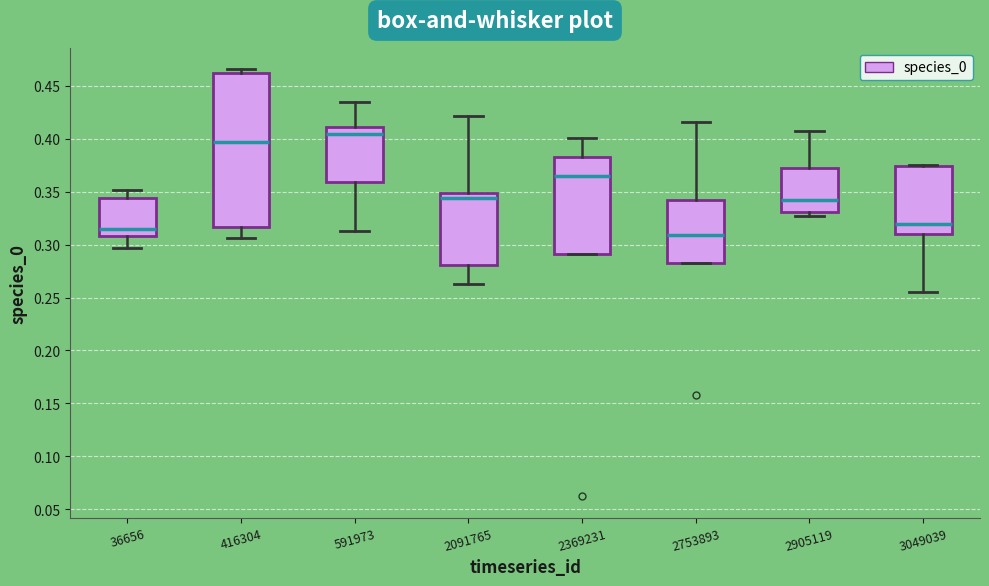

Reading left to right, transcribe this box plot: for each box, give where its median line is, the range the box spans, and where its two whiskers end, as read against the y-axis. The values are not printed on the chart, so give them approximately, as read against the axis.

36656: median 0.315, box 0.310 to 0.345, whiskers 0.295 to 0.350
416304: median 0.395, box 0.315 to 0.465, whiskers 0.305 to 0.465 (just above the box's upper edge)
591973: median 0.405, box 0.360 to 0.410, whiskers 0.315 to 0.435
2091765: median 0.345, box 0.280 to 0.350, whiskers 0.265 to 0.420
2369231: median 0.365, box 0.290 to 0.385, whiskers 0.290 to 0.400
2753893: median 0.310, box 0.285 to 0.340, whiskers 0.285 to 0.415
2905119: median 0.340, box 0.330 to 0.370, whiskers 0.325 to 0.405
3049039: median 0.320, box 0.310 to 0.375, whiskers 0.255 to 0.375